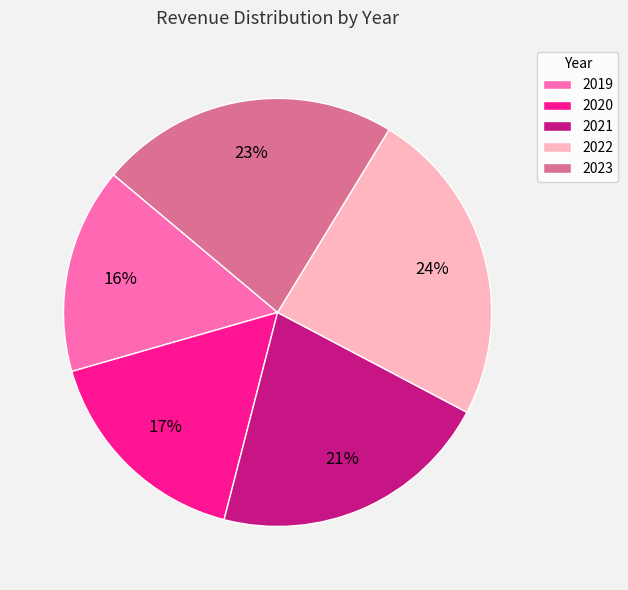

To the nearest percent, what portion does 2019 represent?

16%